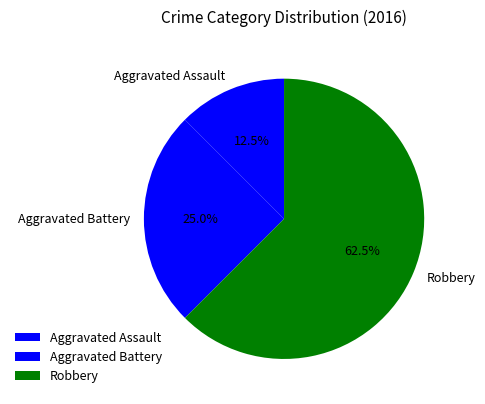

What is the largest slice in the pie chart?

Robbery